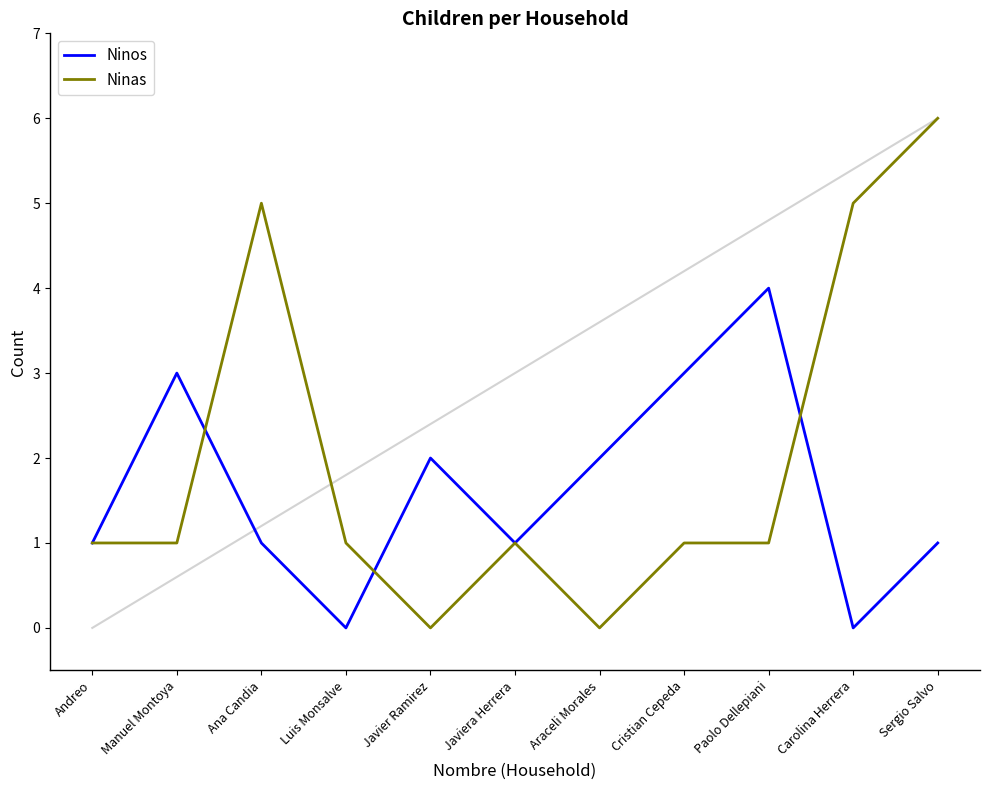

Which series changed the most between Luis Monsalve and Javiera Herrera?

Ninos